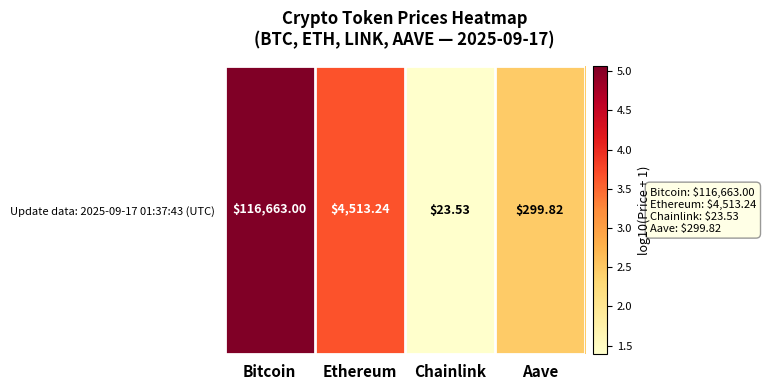

Rank the categories by value from highest to lowest.

Bitcoin, Ethereum, Aave, Chainlink